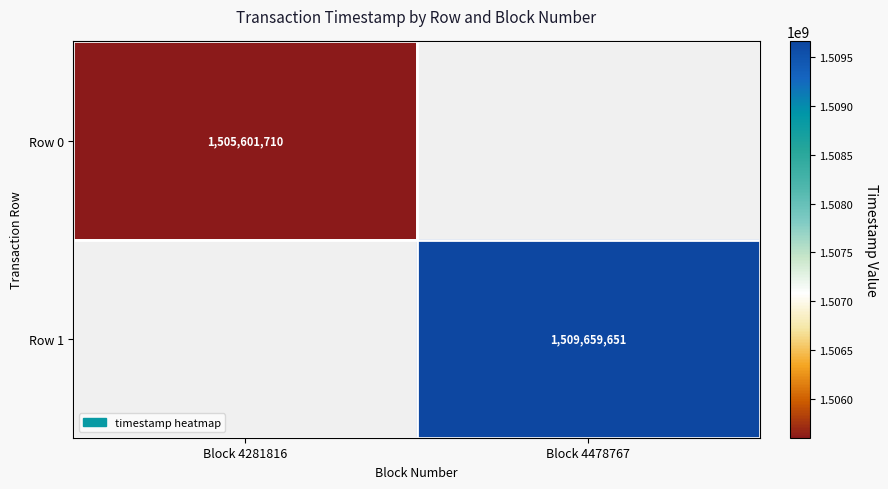

What is the maximum value shown in the chart?

1509659651.0